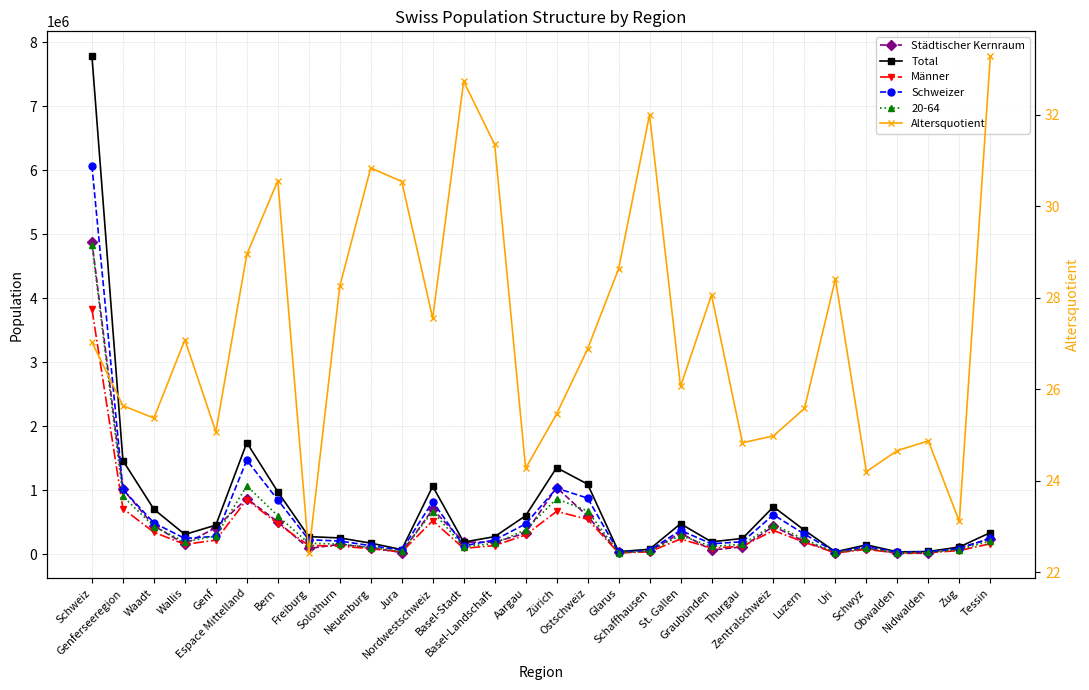

Between Graubünden and Zentralschweiz, which is larger?

Zentralschweiz